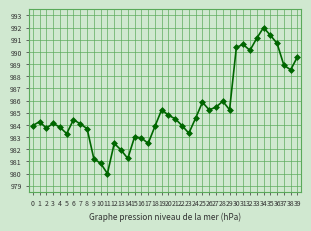

What is the ratio of the value at 21 to the value at 0?

1.0